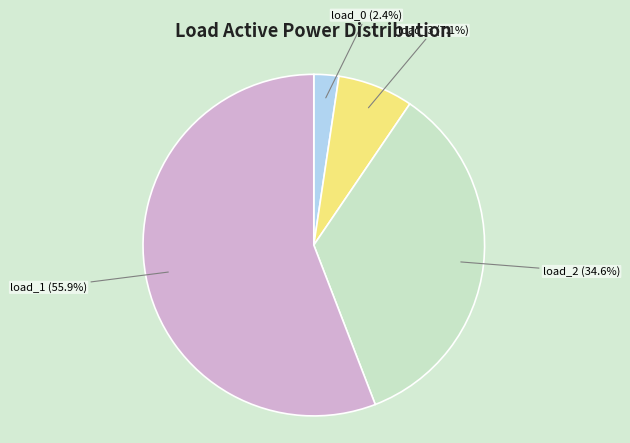

How many slices are in this pie chart?

4